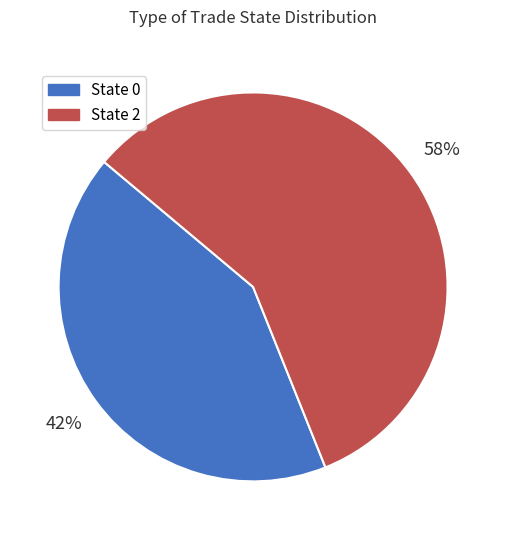

To the nearest percent, what is the average slice percentage?

50%